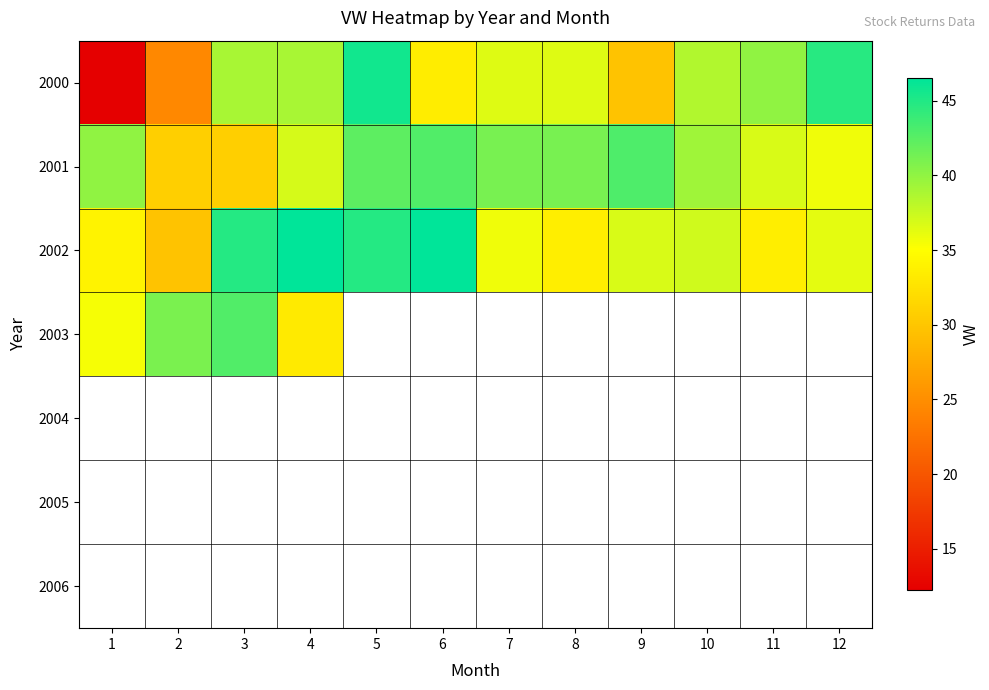

Which series has the widest spread of values?

2000